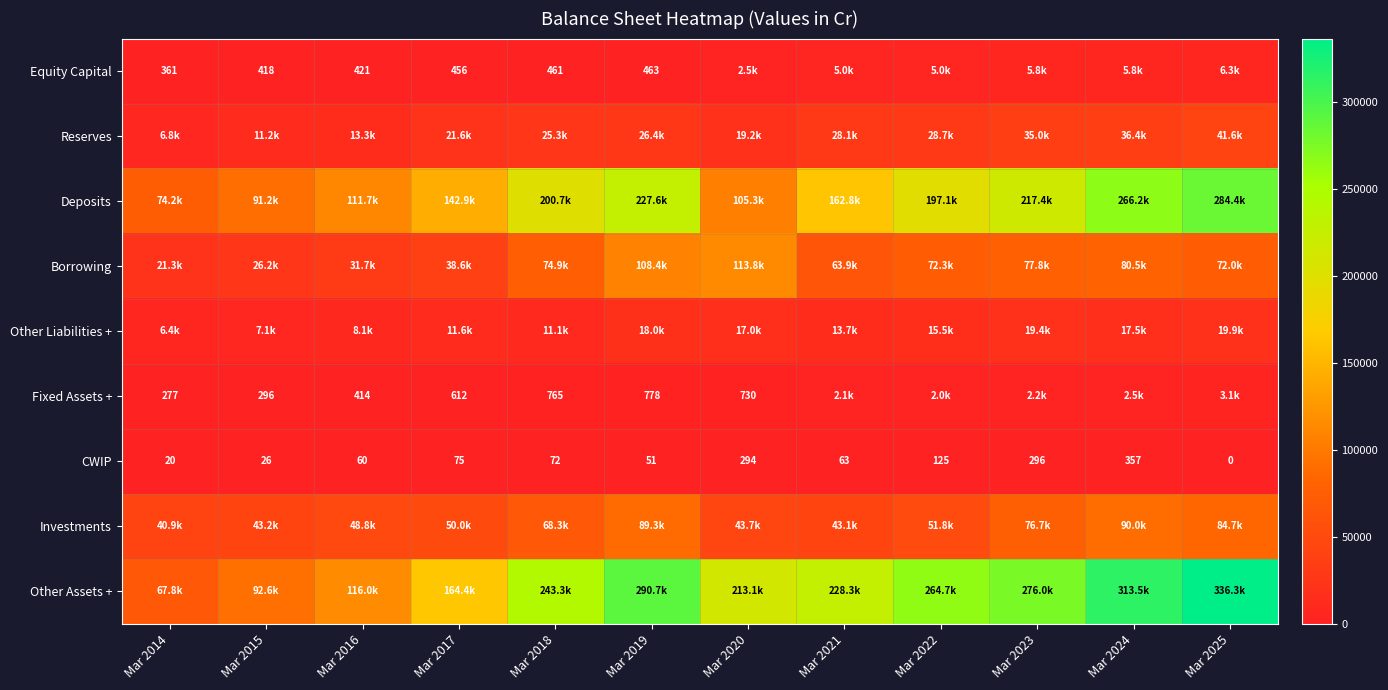

What is the difference between the maximum and minimum values in the CWIP series?

357